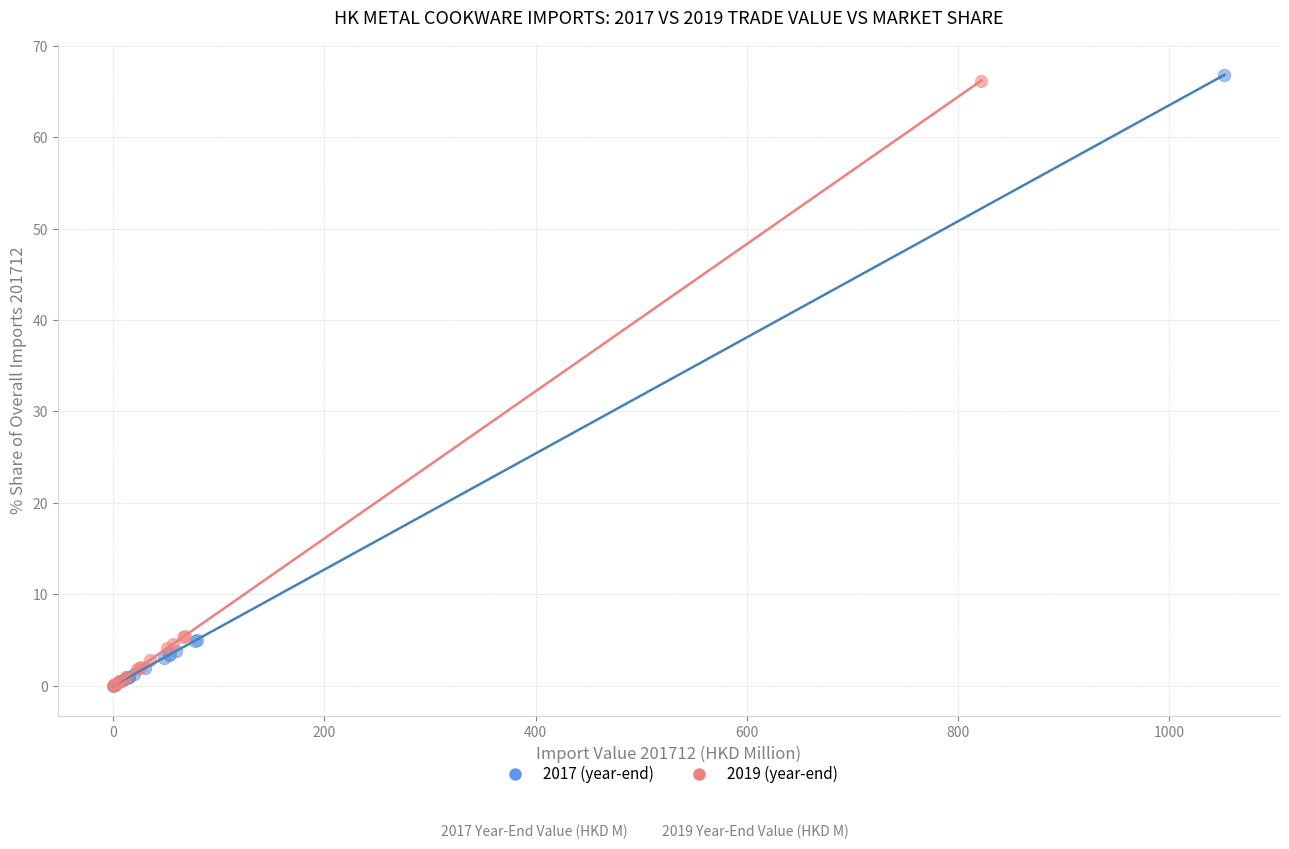

Which series has the largest Y range (max minus min)?

2017 (year-end)